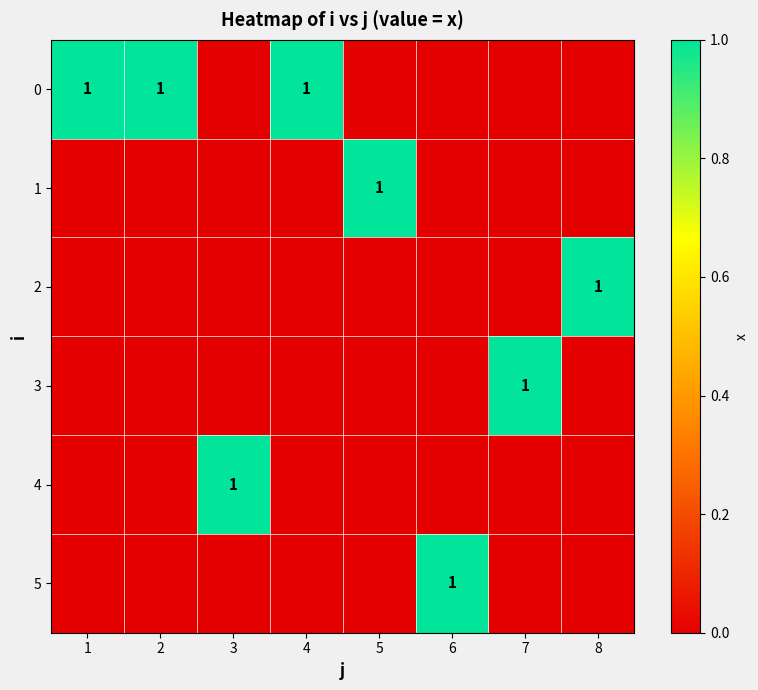

Is it true that 4 equals 0 at 3?

False